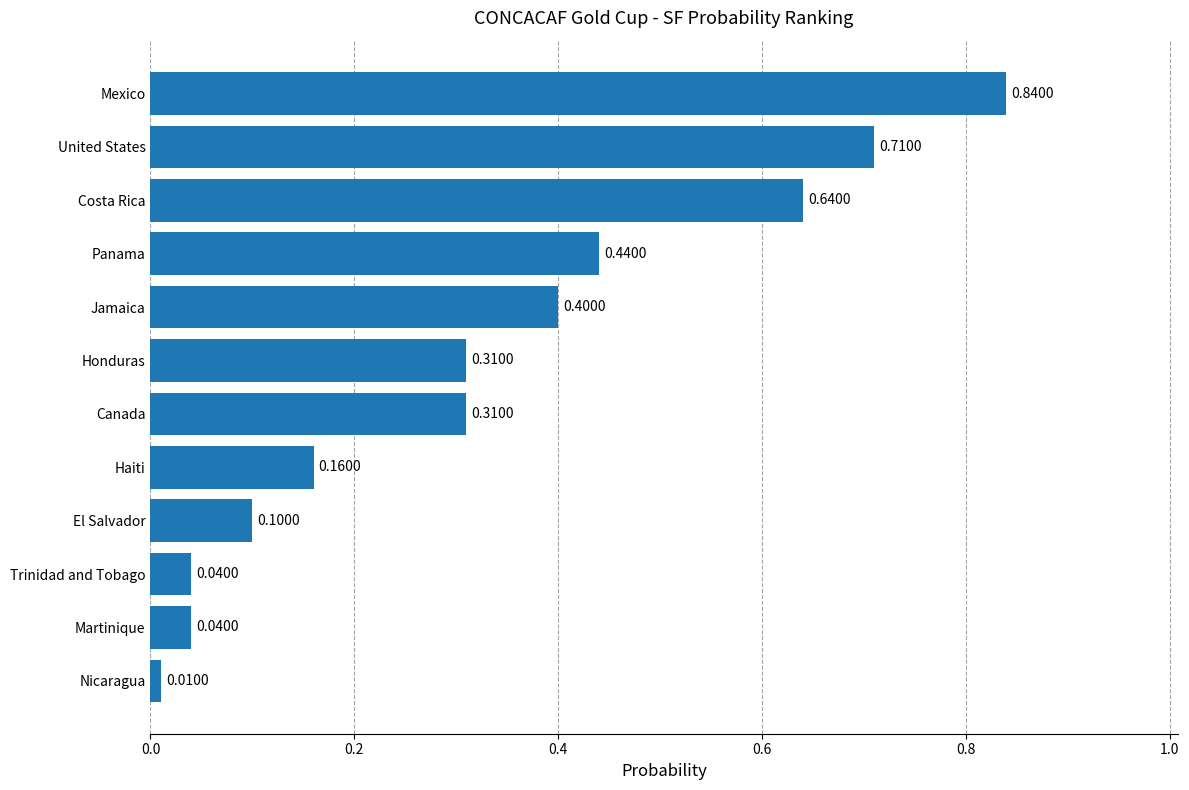

Where is the data nearest to the value 0?

Nicaragua